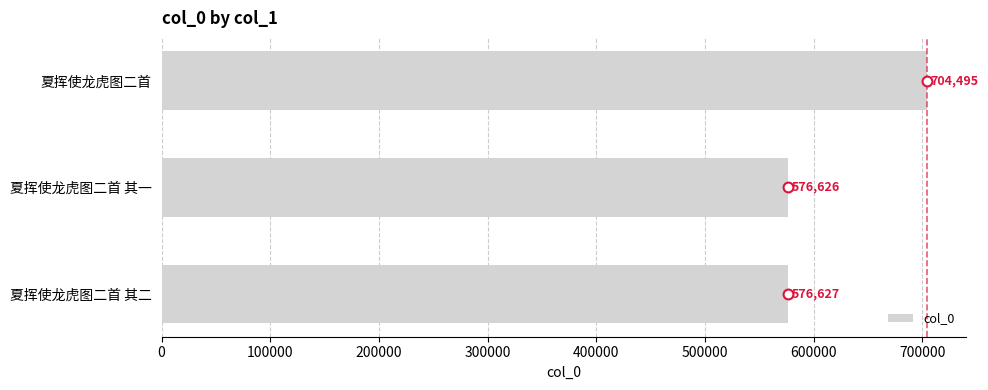

What is the minimum value for col_0?

576626